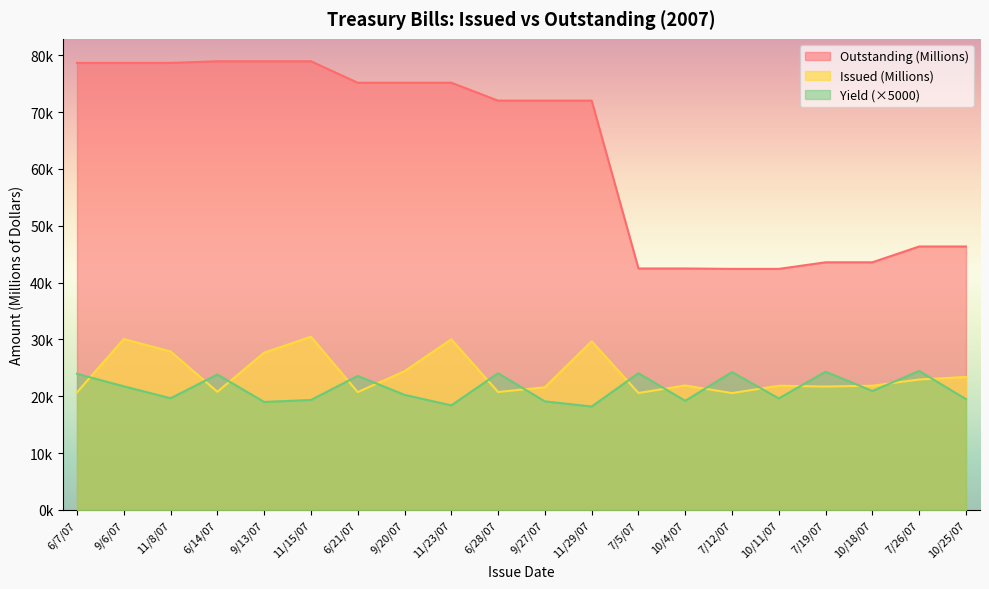

True or false: Issued (Millions) and Outstanding (Millions) intersect in this chart.

False